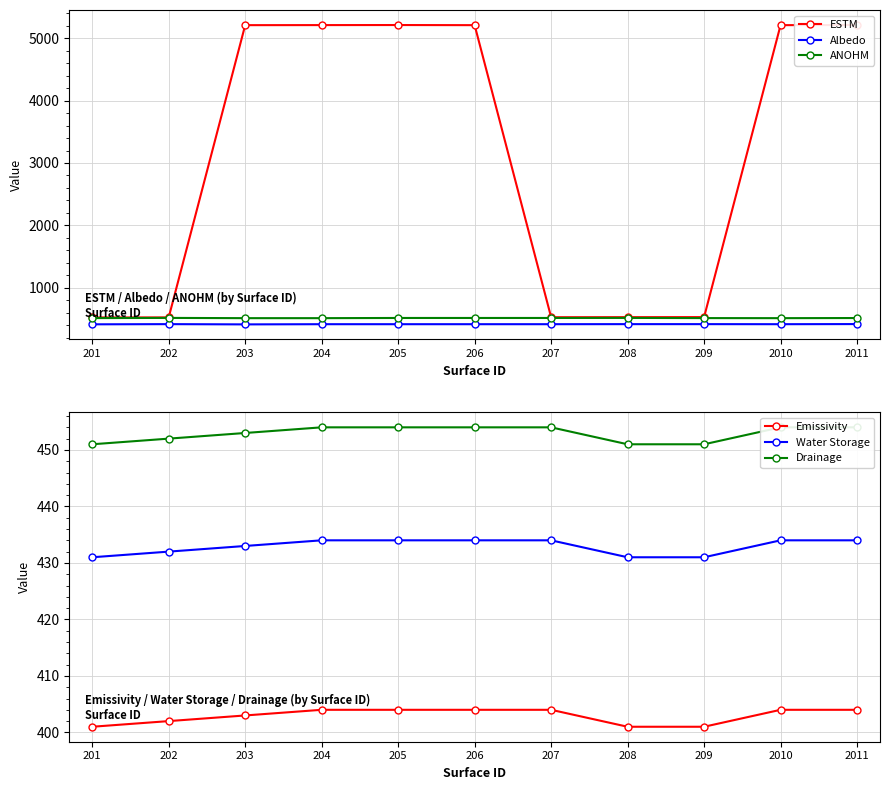

Is this an area chart (filled region under the line)?

No